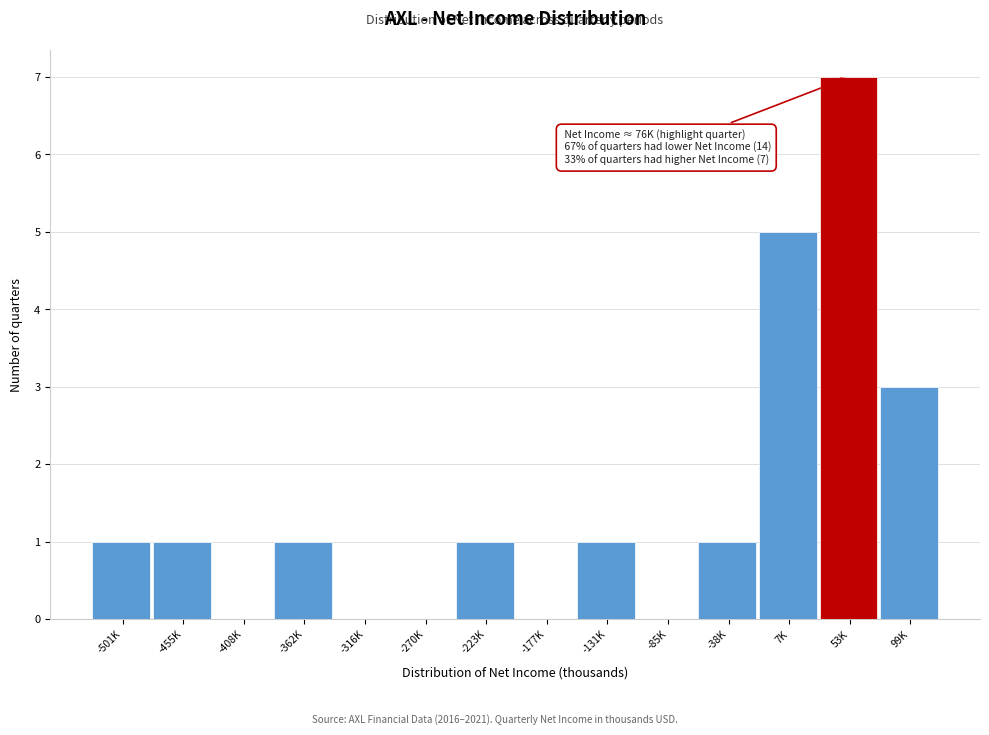

Which has a higher value, 7K or 53K?

53K